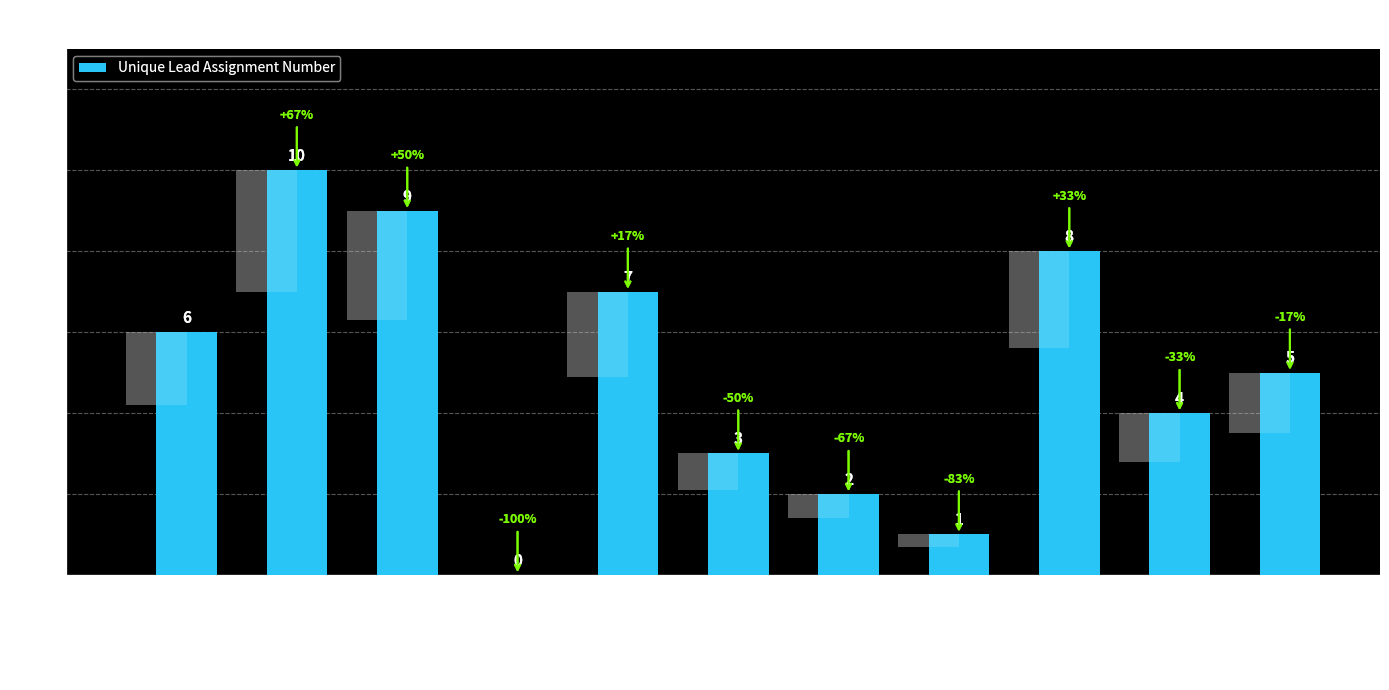

True or false: the data shows 1 at Zzzzzzfab Industries Sdn Bhd.

False